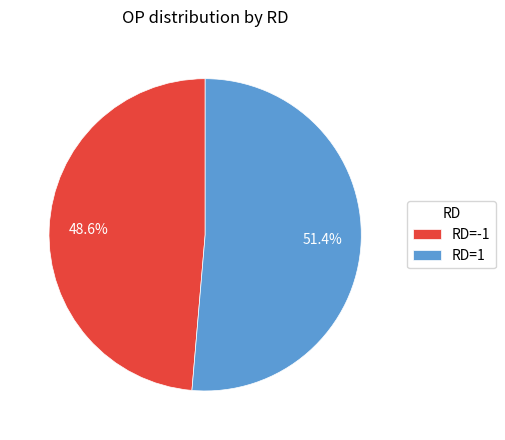

Which slice is the largest?

RD=1